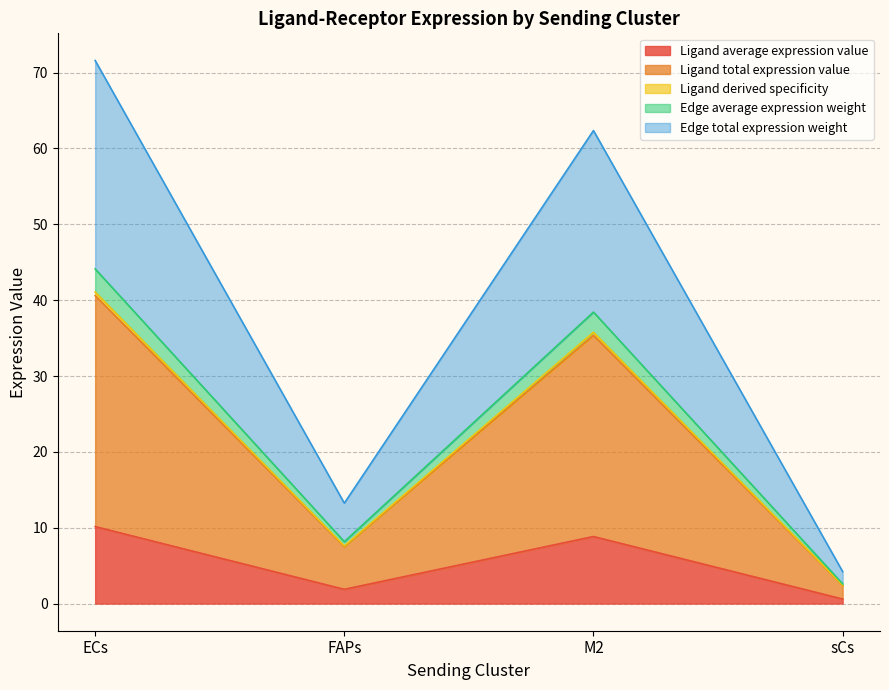

In Edge average expression weight, how many points are lower than both neighbors (excluding endpoints)?

1